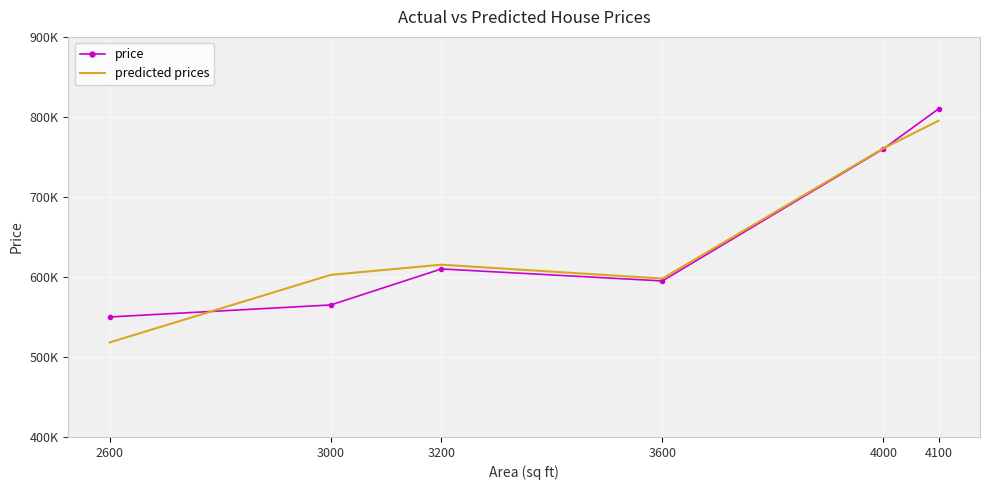

At which label does predicted prices first exceed 615307?

3200